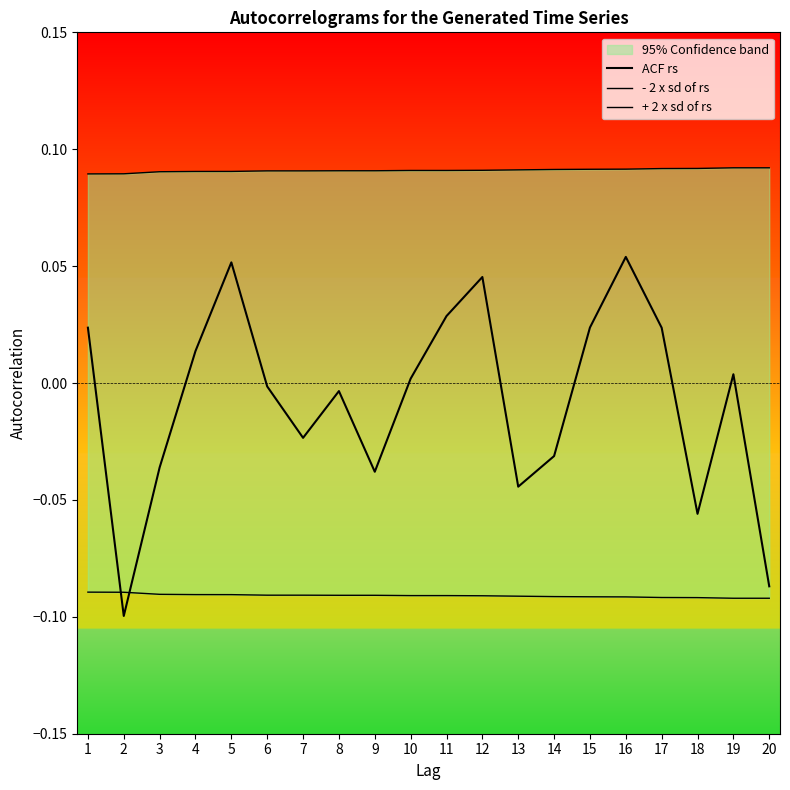

Reading left to right, list all the values displayed in this chart.

ACF rs: 1=0.0	2=-0.1	3=-0.0	4=0.0	5=0.1	6=-0.0	7=-0.0	8=-0.0	9=-0.0	10=0.0	11=0.0	12=0.0	13=-0.0	14=-0.0	15=0.0	16=0.1	17=0.0	18=-0.1	19=0.0	20=-0.1
- 2 x sd of rs: 1=-0.1	2=-0.1	3=-0.1	4=-0.1	5=-0.1	6=-0.1	7=-0.1	8=-0.1	9=-0.1	10=-0.1	11=-0.1	12=-0.1	13=-0.1	14=-0.1	15=-0.1	16=-0.1	17=-0.1	18=-0.1	19=-0.1	20=-0.1
+ 2 x sd of rs: 1=0.1	2=0.1	3=0.1	4=0.1	5=0.1	6=0.1	7=0.1	8=0.1	9=0.1	10=0.1	11=0.1	12=0.1	13=0.1	14=0.1	15=0.1	16=0.1	17=0.1	18=0.1	19=0.1	20=0.1